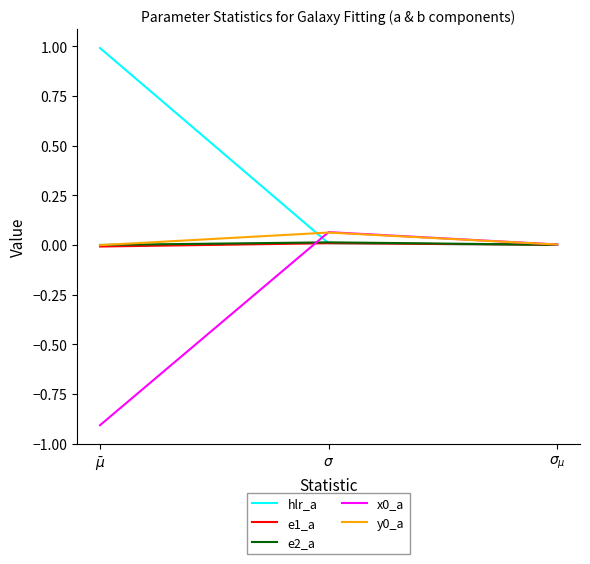

Which series has the largest total across all categories?

hlr_a